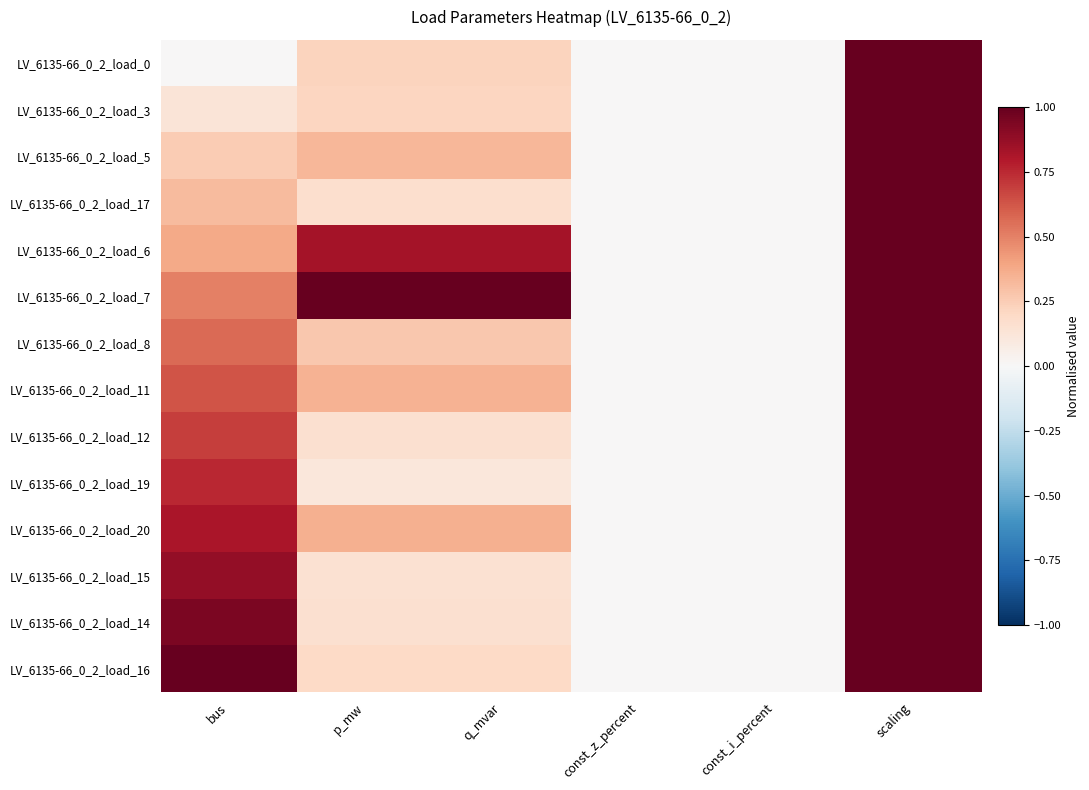

Between const_z_percent and q_mvar, which is larger?

q_mvar